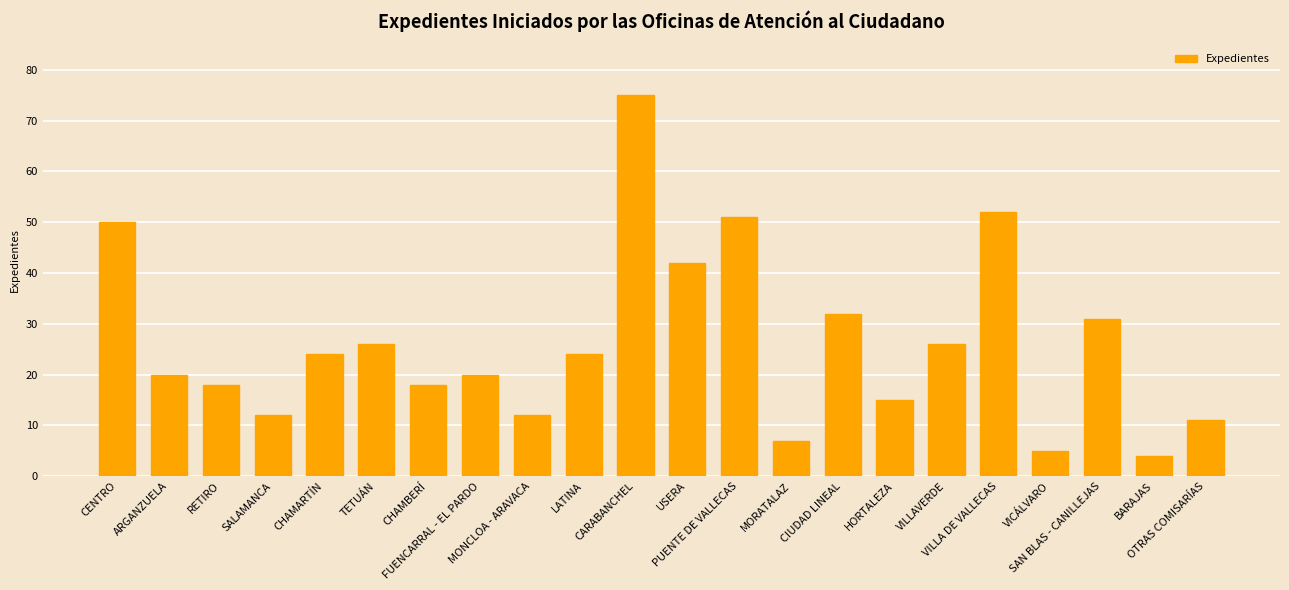

At which label does the data first exceed 24?

CENTRO